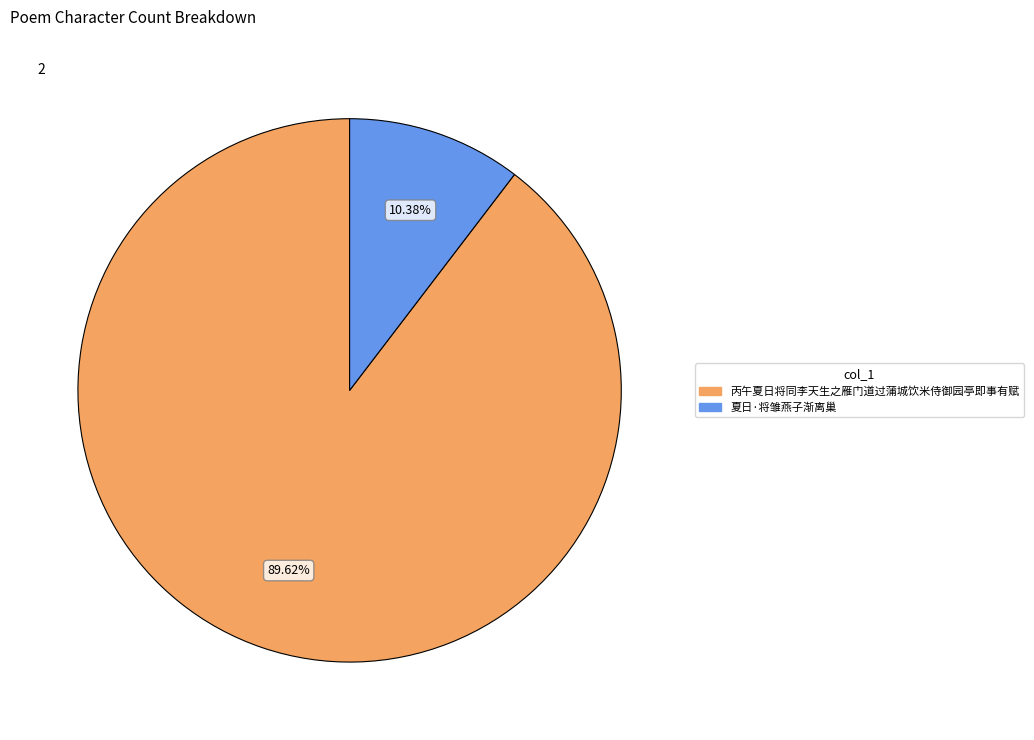

How many segments does this pie chart have?

2